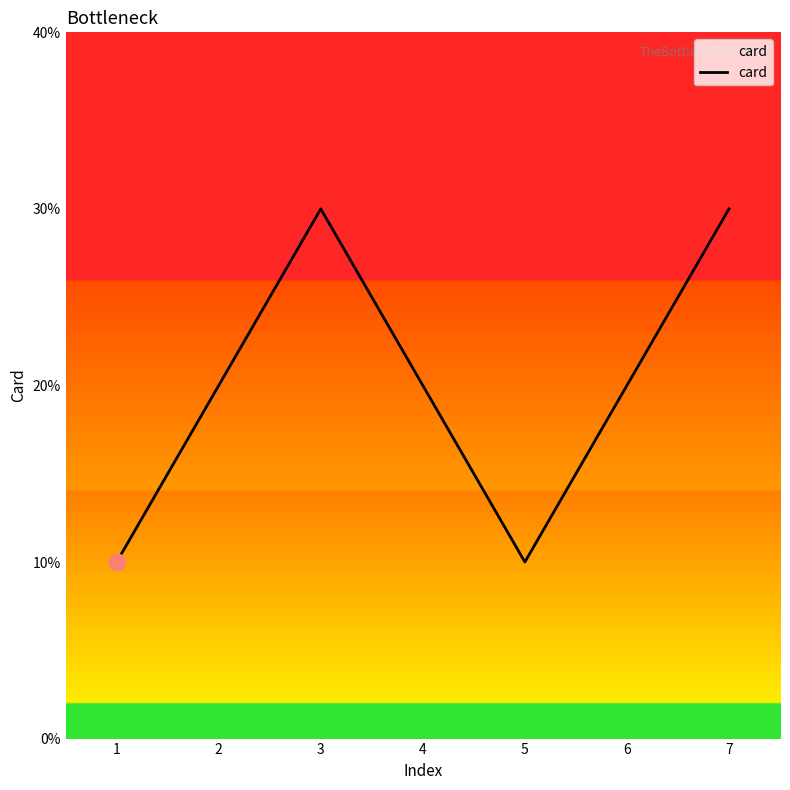

Is this an area chart (filled region under the line)?

Yes